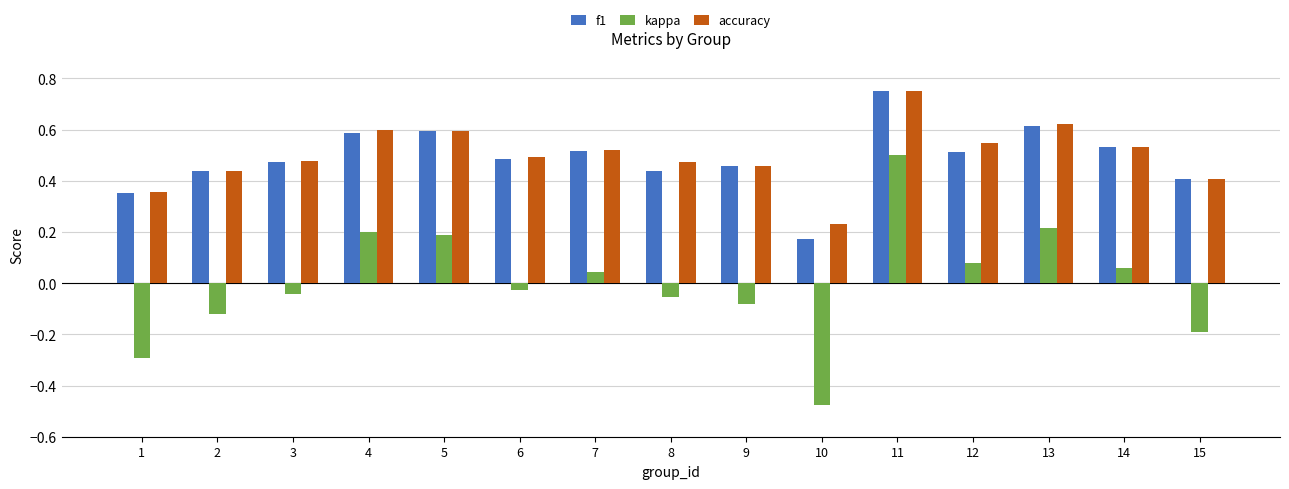

What is the total value across all series at 13?

1.5